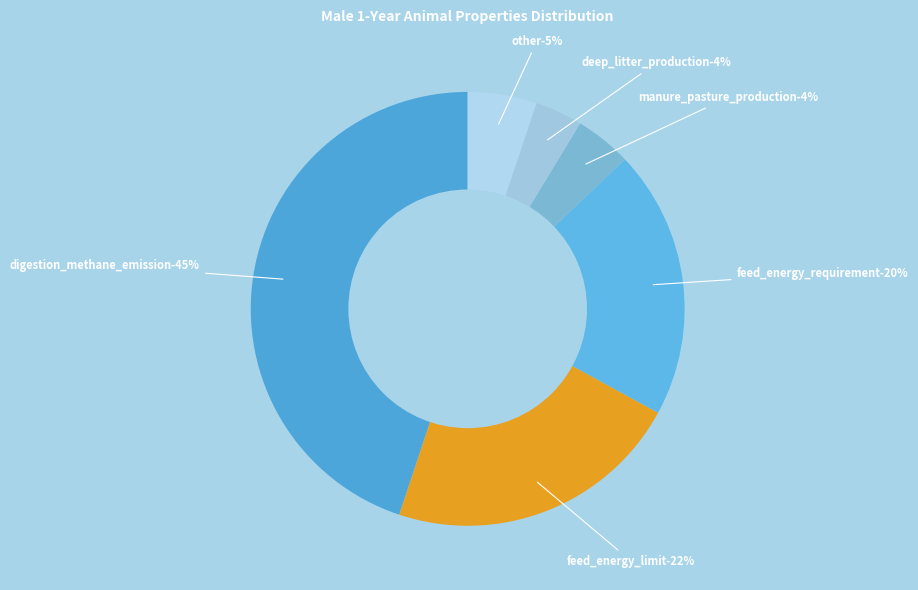

Does protein_limit represent more than half of the total?

No